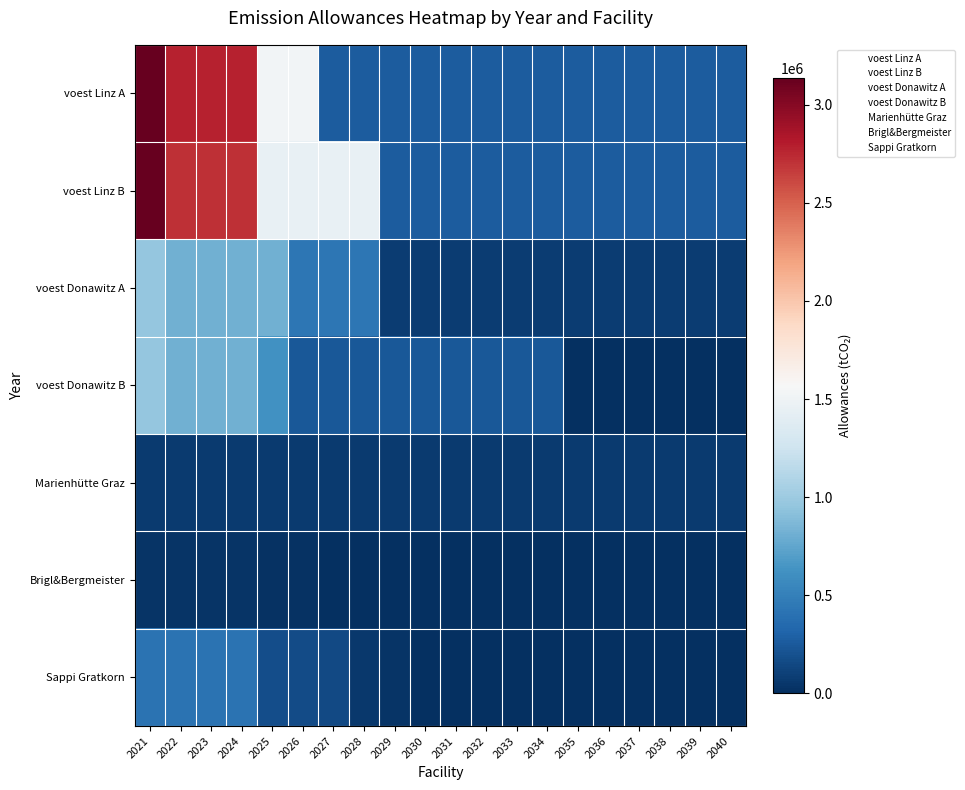

Reading right to left, list all the values displayed in this chart.

voest Linz A: 2040=265562.6	2039=265562.6	2038=265562.6	2037=265562.6	2036=265562.6	2035=265562.6	2034=265562.6	2033=265562.6	2032=265562.6	2031=265562.6	2030=265562.6	2029=265562.6	2028=265562.6	2027=265562.6	2026=1520949.2	2025=1520949.2	2024=2776335.9	2023=2776335.9	2022=2776335.9	2021=3138466.7
voest Linz B: 2040=265562.6	2039=265562.6	2038=265562.6	2037=265562.6	2036=265562.6	2035=265562.6	2034=265562.6	2033=265562.6	2032=265562.6	2031=265562.6	2030=265562.6	2029=265562.6	2028=1455987.1	2027=1455987.1	2026=1455987.1	2025=1455987.1	2024=2711373.8	2023=2711373.8	2022=2711373.8	2021=3138466.7
voest Donawitz A: 2040=81284.4	2039=81284.4	2038=81284.4	2037=81284.4	2036=81284.4	2035=81284.4	2034=81284.4	2033=81284.4	2032=81284.4	2031=81284.4	2030=81284.4	2029=81284.4	2028=432285.0	2027=432285.0	2026=432285.0	2025=816538.3	2024=816538.3	2023=816538.3	2022=816538.3	2021=960633.3
voest Donawitz B: 2040=0.0	2039=0.0	2038=0.0	2037=0.0	2036=0.0	2035=0.0	2034=240158.3	2033=240158.3	2032=240158.3	2031=240158.3	2030=240158.3	2029=240158.3	2028=240158.3	2027=240158.3	2026=240158.3	2025=624411.7	2024=816538.3	2023=816538.3	2022=816538.3	2021=960633.3
Marienhütte Graz: 2040=65600.0	2039=65600.0	2038=65600.0	2037=65600.0	2036=65600.0	2035=65600.0	2034=65600.0	2033=65600.0	2032=65600.0	2031=65600.0	2030=65600.0	2029=65600.0	2028=65600.0	2027=65600.0	2026=65600.0	2025=65600.0	2024=65600.0	2023=65600.0	2022=65600.0	2021=65600.0
Brigl&Bergmeister: 2040=0.0	2039=0.0	2038=0.0	2037=0.0	2036=0.0	2035=0.0	2034=0.0	2033=0.0	2032=0.0	2031=0.0	2030=0.0	2029=2624.0	2028=3936.0	2027=11808.0	2026=13120.0	2025=14432.0	2024=32800.0	2023=32800.0	2022=32800.0	2021=32800.0
Sappi Gratkorn: 2040=0.0	2039=0.0	2038=0.0	2037=0.0	2036=0.0	2035=0.0	2034=0.0	2033=0.0	2032=0.0	2031=0.0	2030=0.0	2029=32800.0	2028=49200.0	2027=147600.0	2026=164000.0	2025=180400.0	2024=410000.0	2023=410000.0	2022=410000.0	2021=410000.0